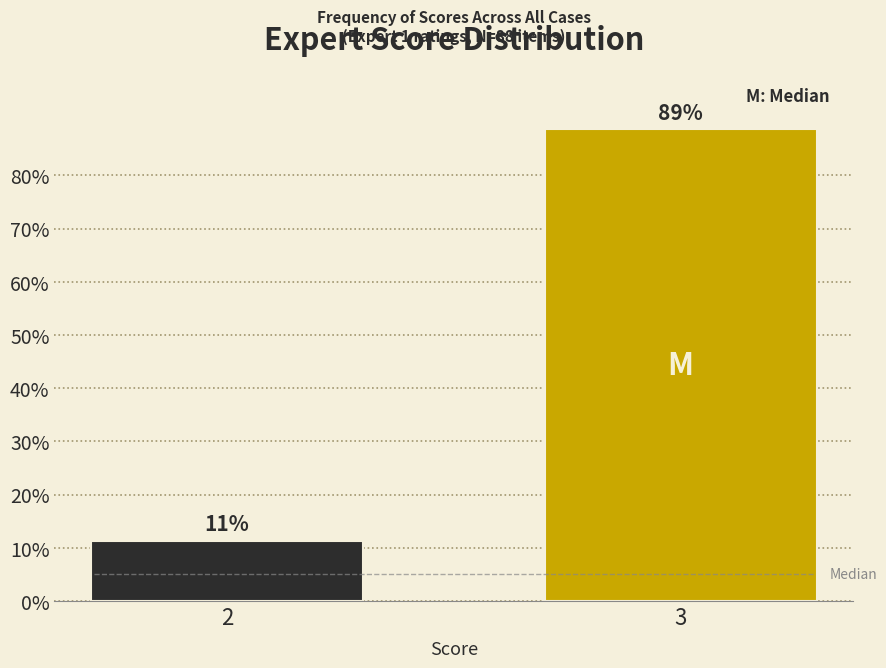

Where does the data first go above 88?

3